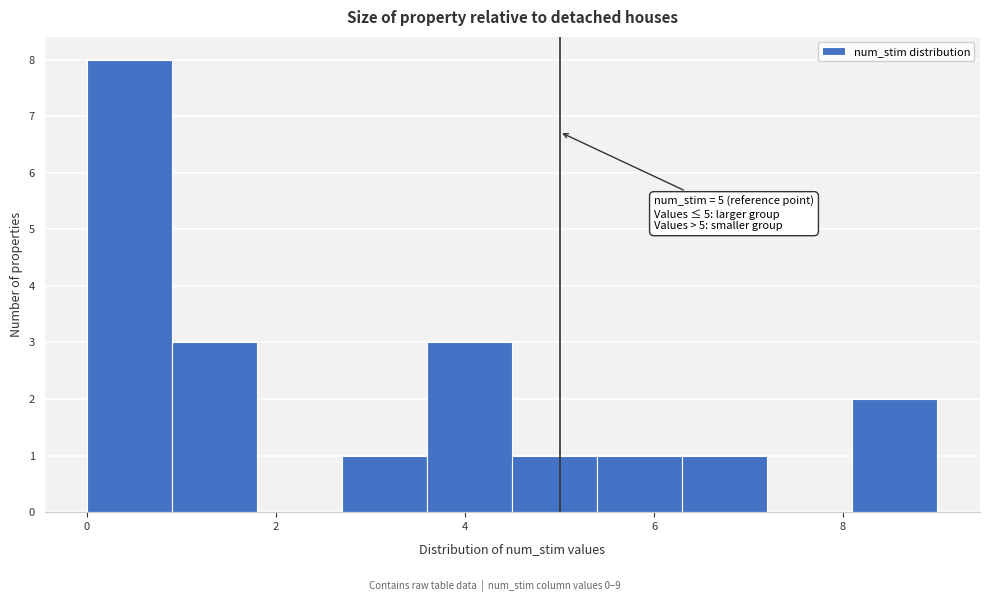

Over which range of the x-axis is the bar tallest?

0.0 to 0.9